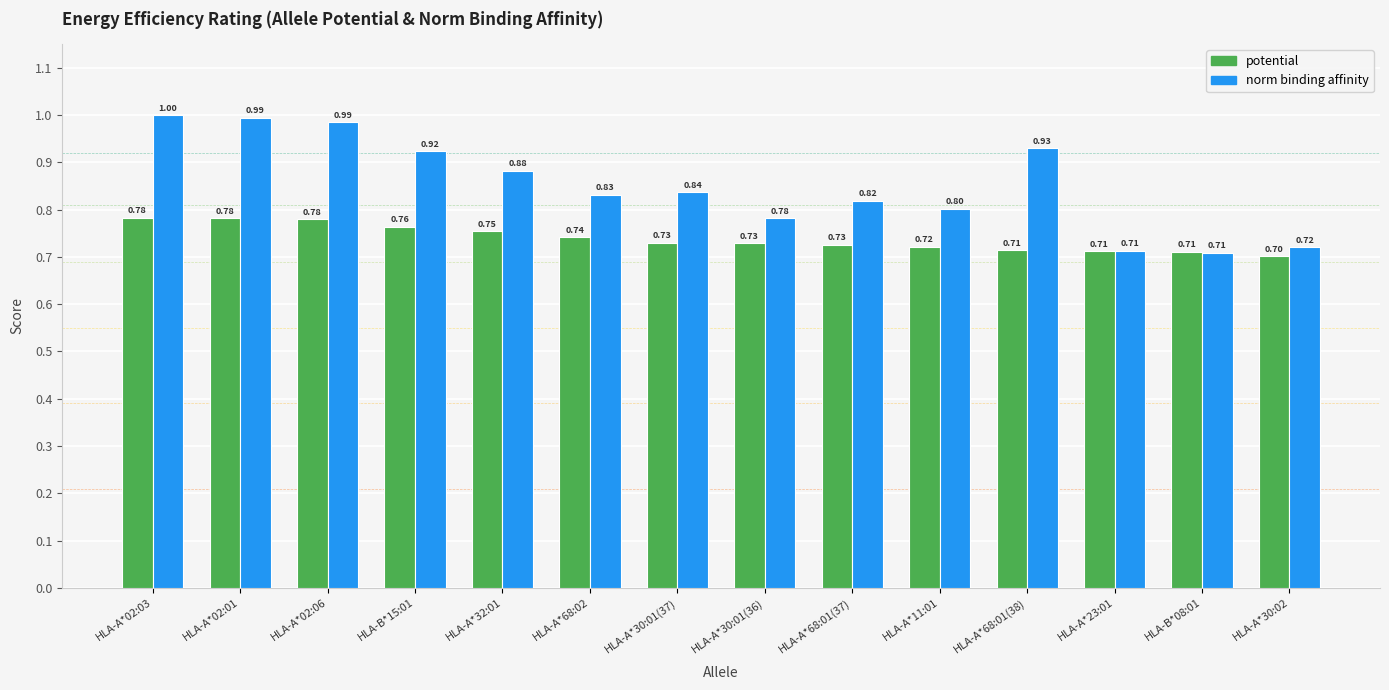

At HLA-A*30:02, list the series in order from largest to smallest.

norm binding affinity, potential